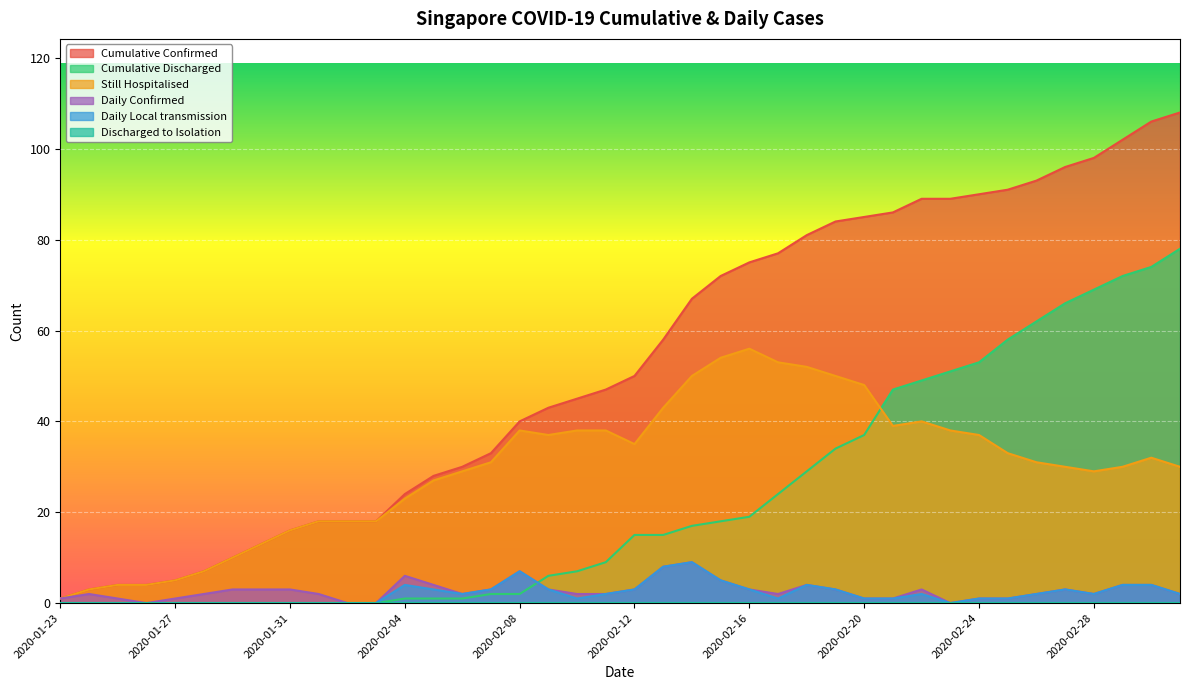

How many interior local peaks does the Daily Confirmed series have?

7